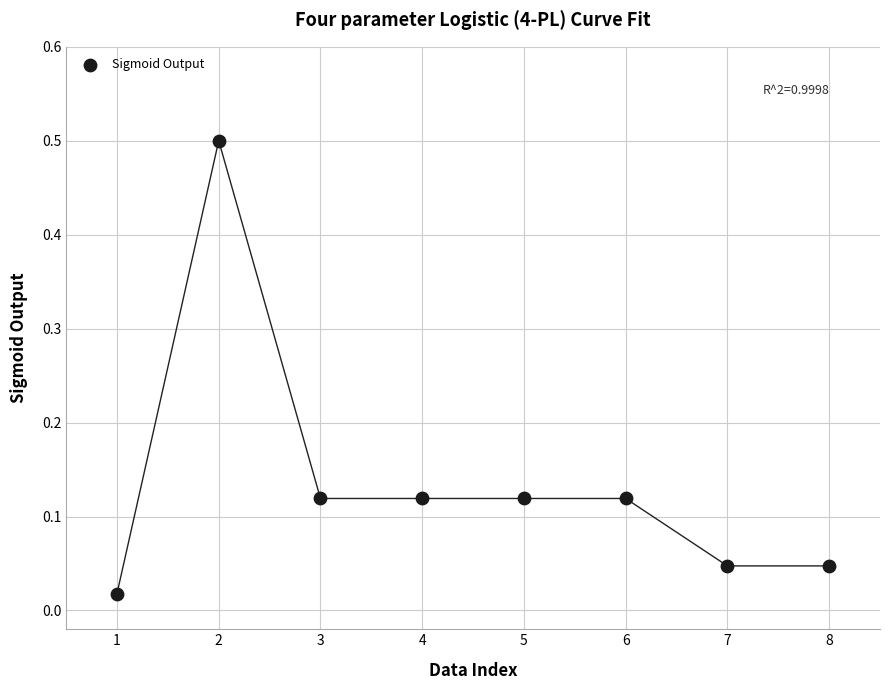

What is the range of X values (max minus min)?

7.0